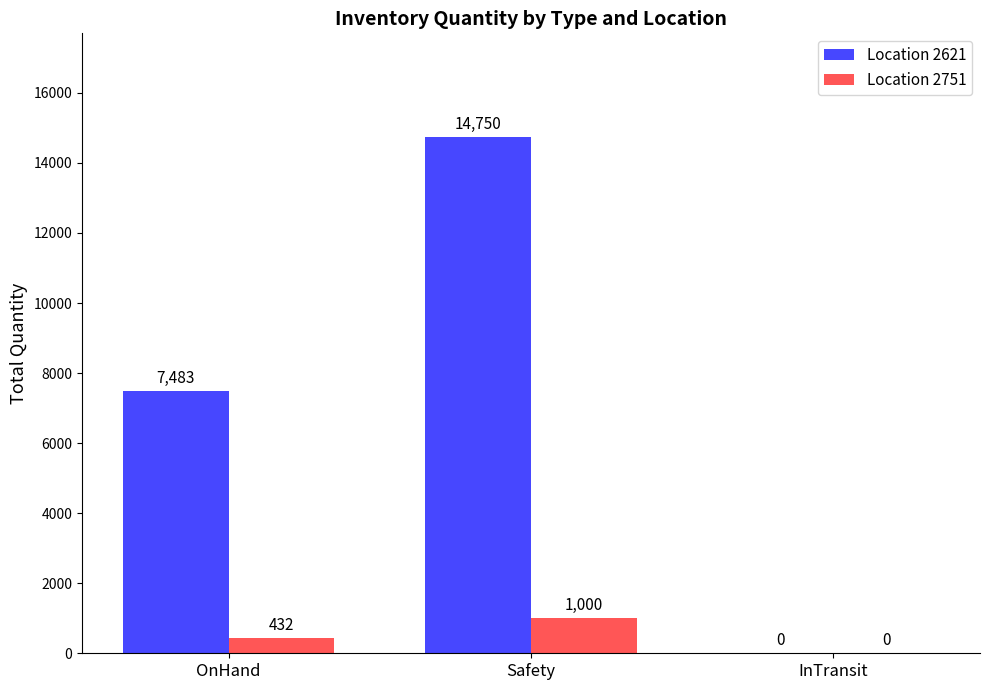

What is the approximate value of Location 2621 at Safety?

14750